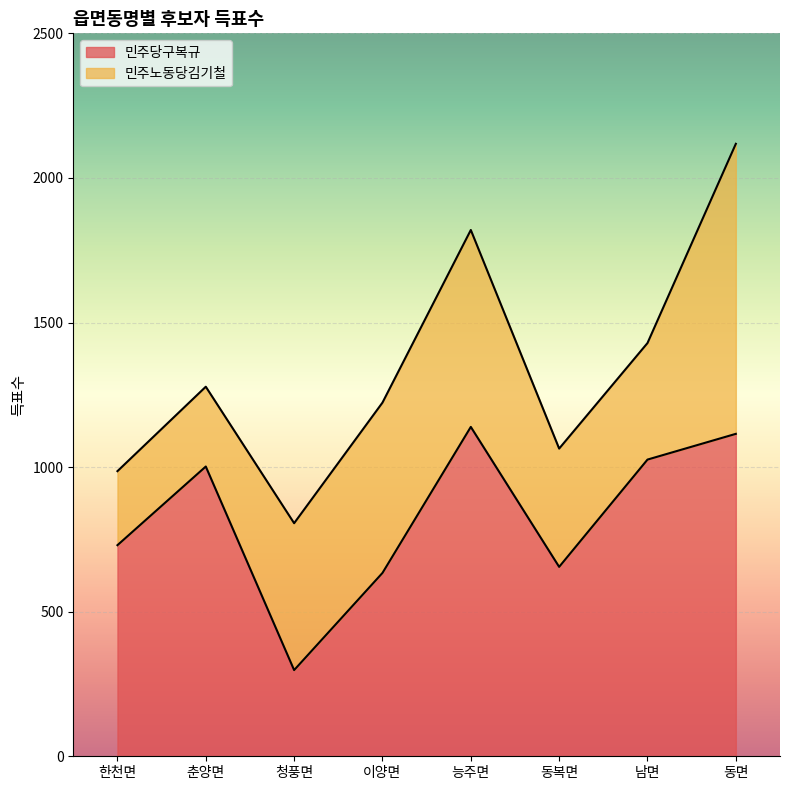

Reading left to right, list all the values displayed in this chart.

730	1002	298	634	1139	655	1026	1115